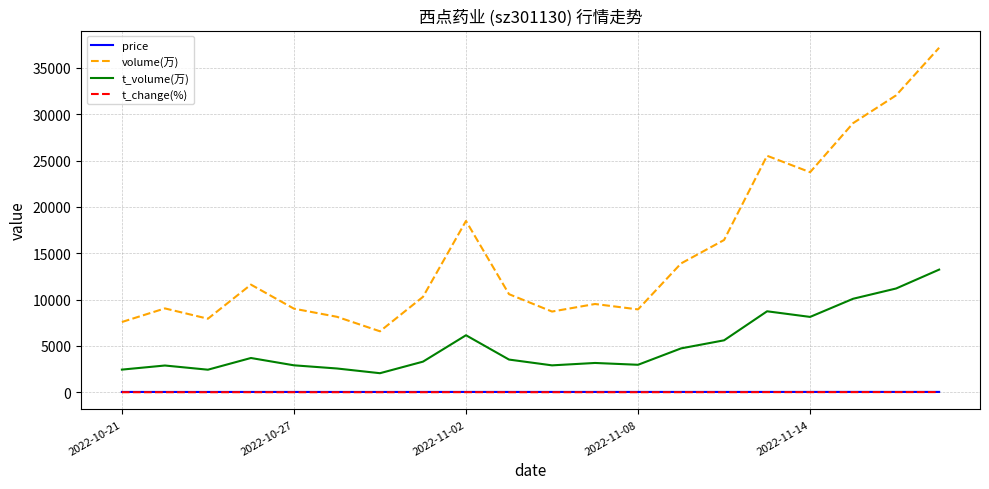

Is this an area chart (filled region under the line)?

No